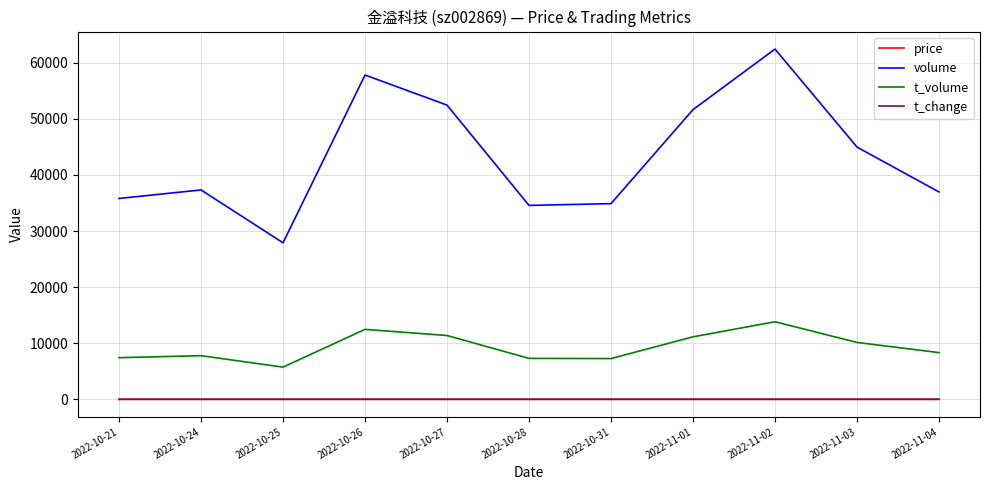

True or false: t_volume and t_change intersect in this chart.

False